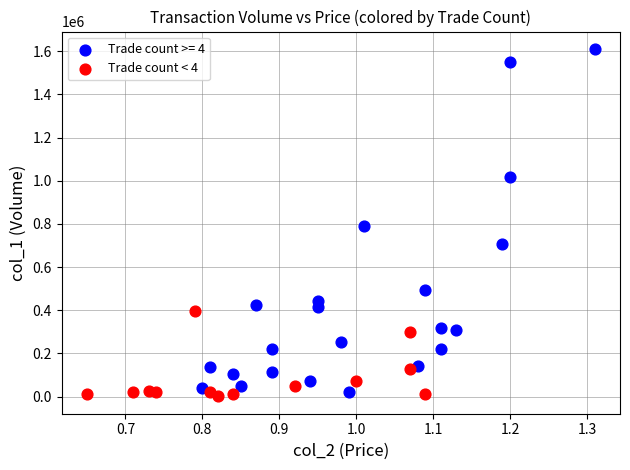

Which series contains the highest Y value?

Trade count >= 4